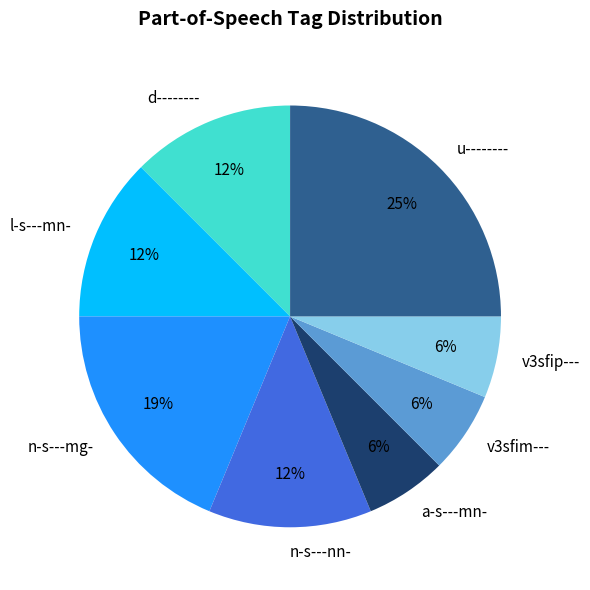

Which slice is the largest?

u--------